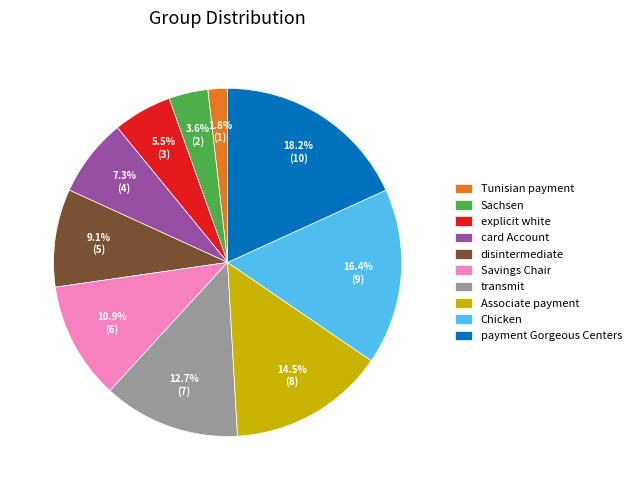

What portion of the pie excludes transmit?

87.3%